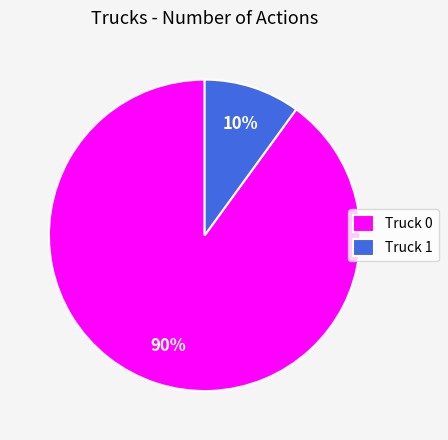

To the nearest percent, what is the difference between the largest and smallest slice percentages?

80%